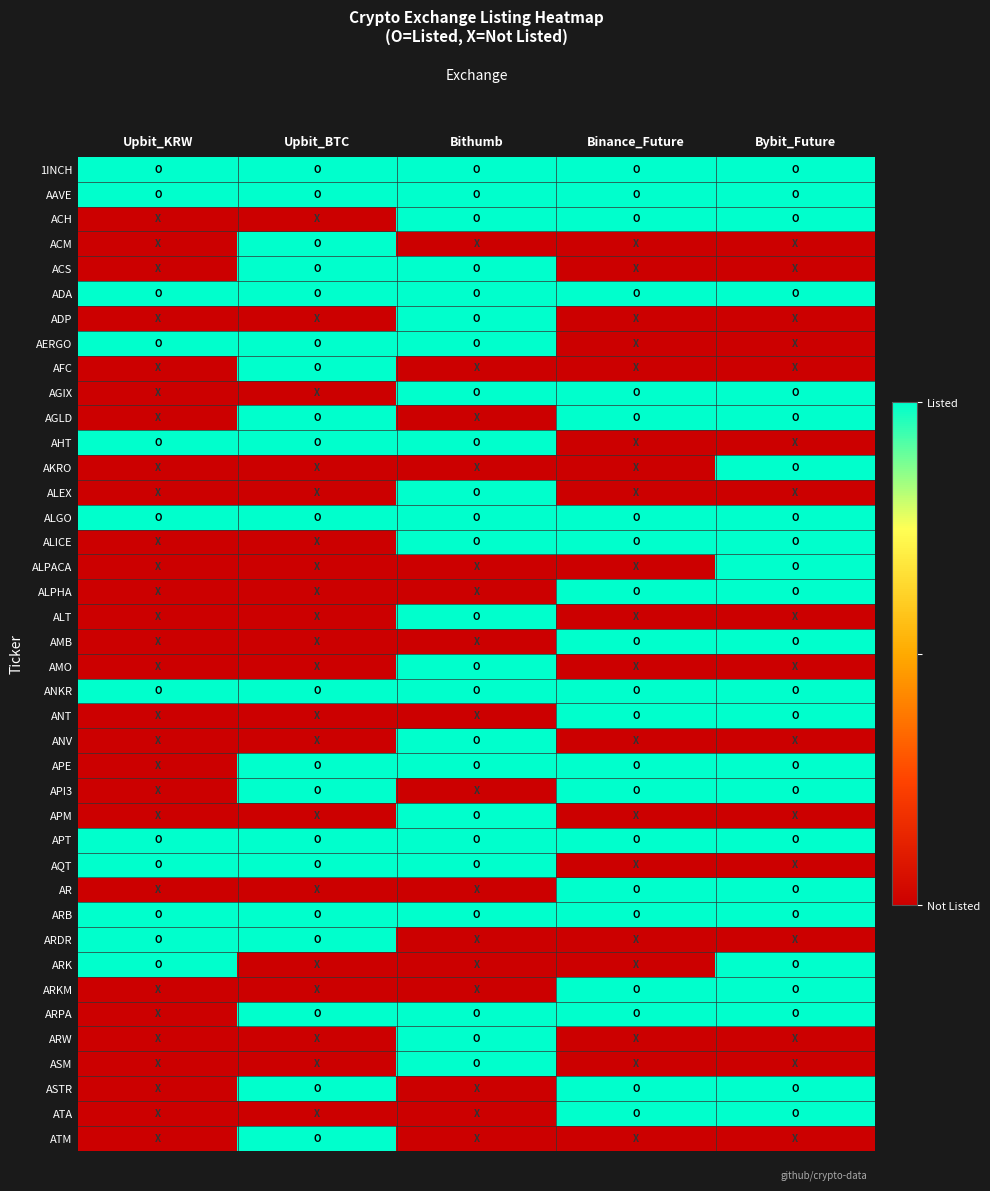

Which series has the largest range (max minus min)?

ACH